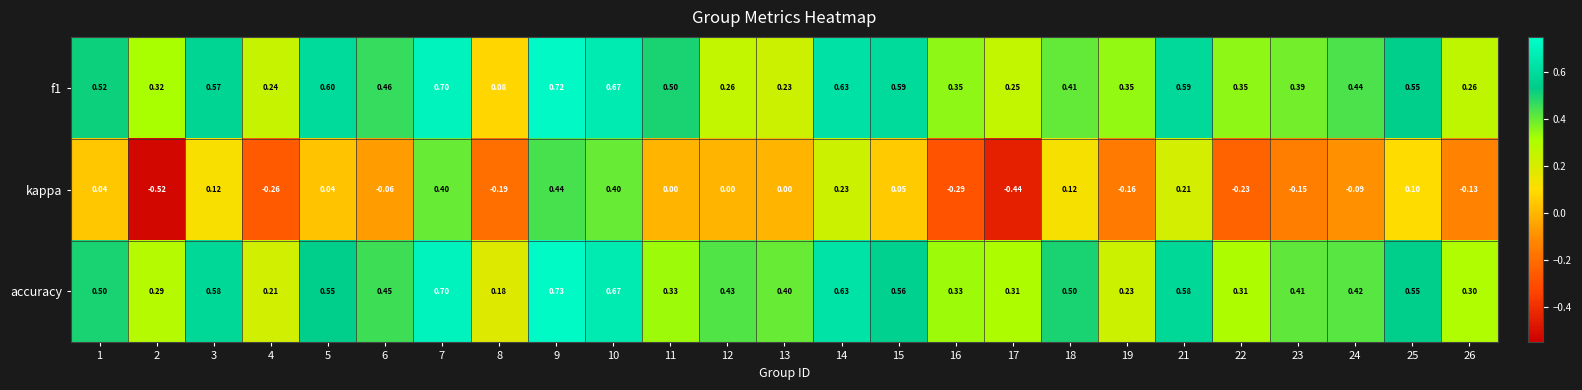

Which series has the largest total across all categories?

accuracy